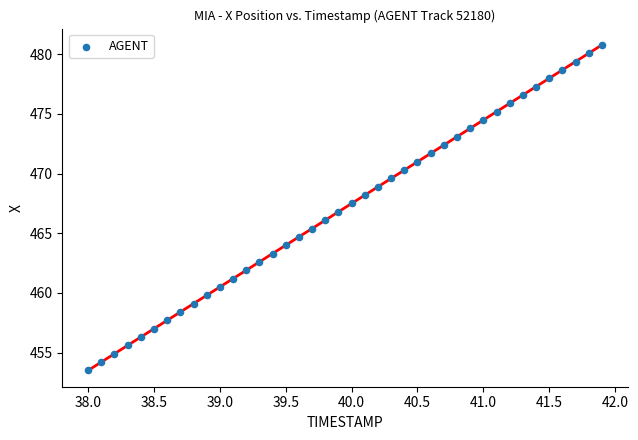

What is the range of Y values (max minus min)?

27.3